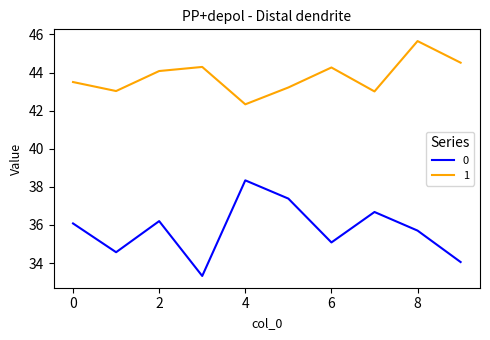

True or false: 1 and 0 intersect in this chart.

False